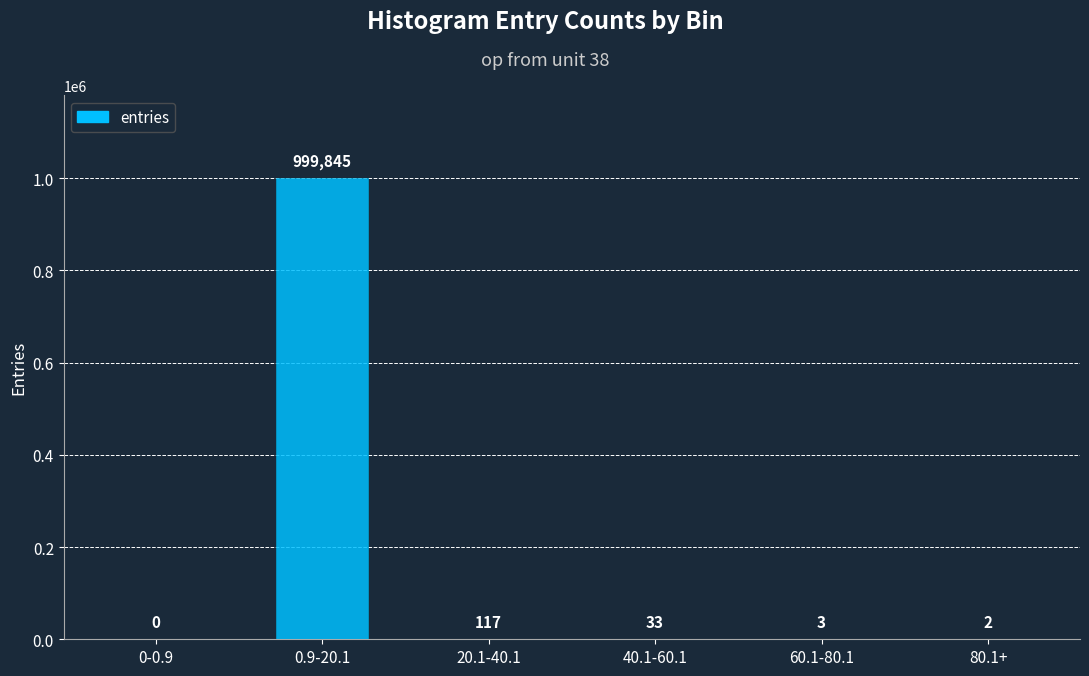

Reading left to right, what are all the values shown in this chart?

0	999845	117	33	3	2